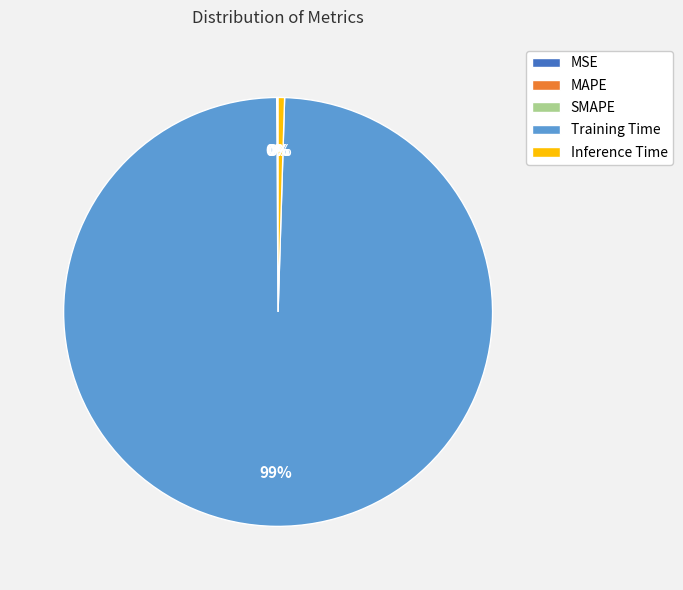

Which slice represents more than half of the pie?

Training Time